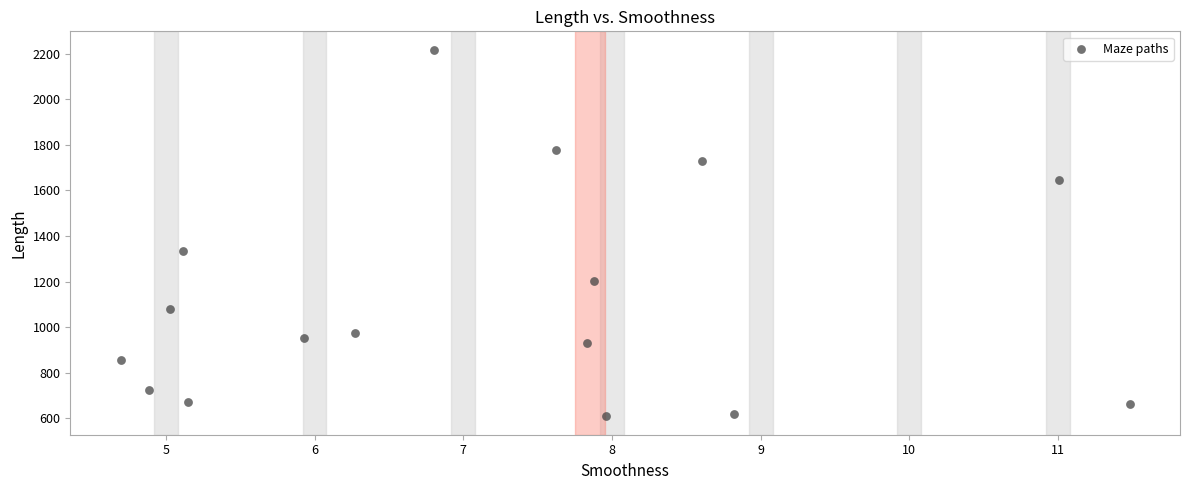

What is the range of Y values (max minus min)?

1608.0